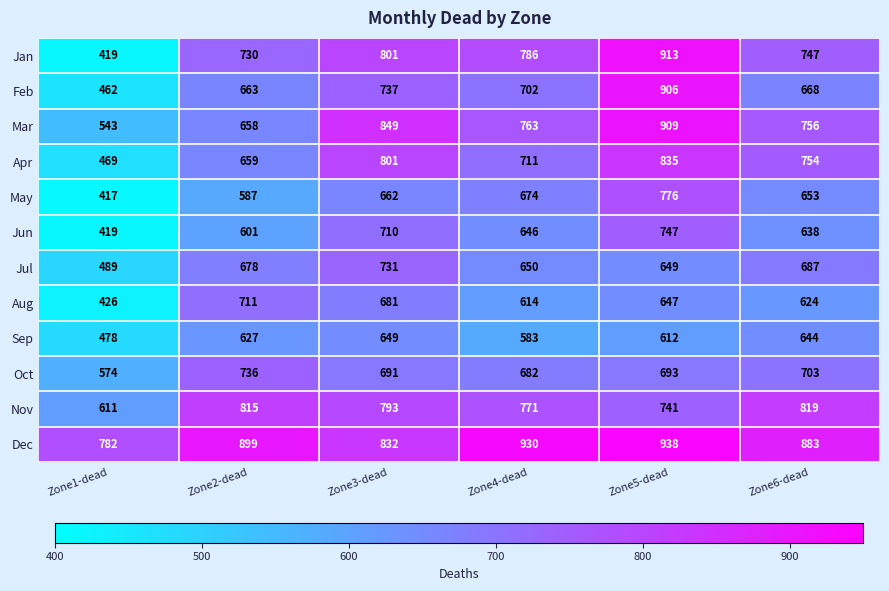

Count the number of data series in this chart.

12